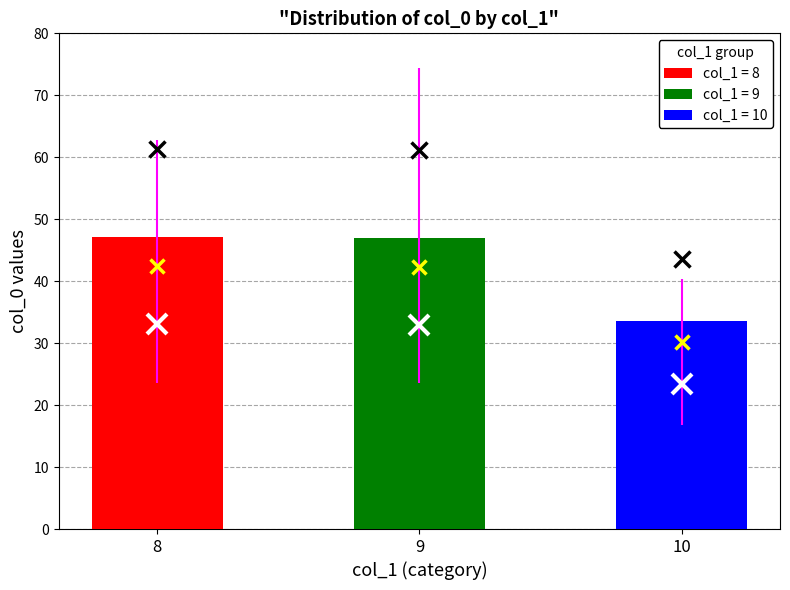

How many values in the 9 series are below 46?

15